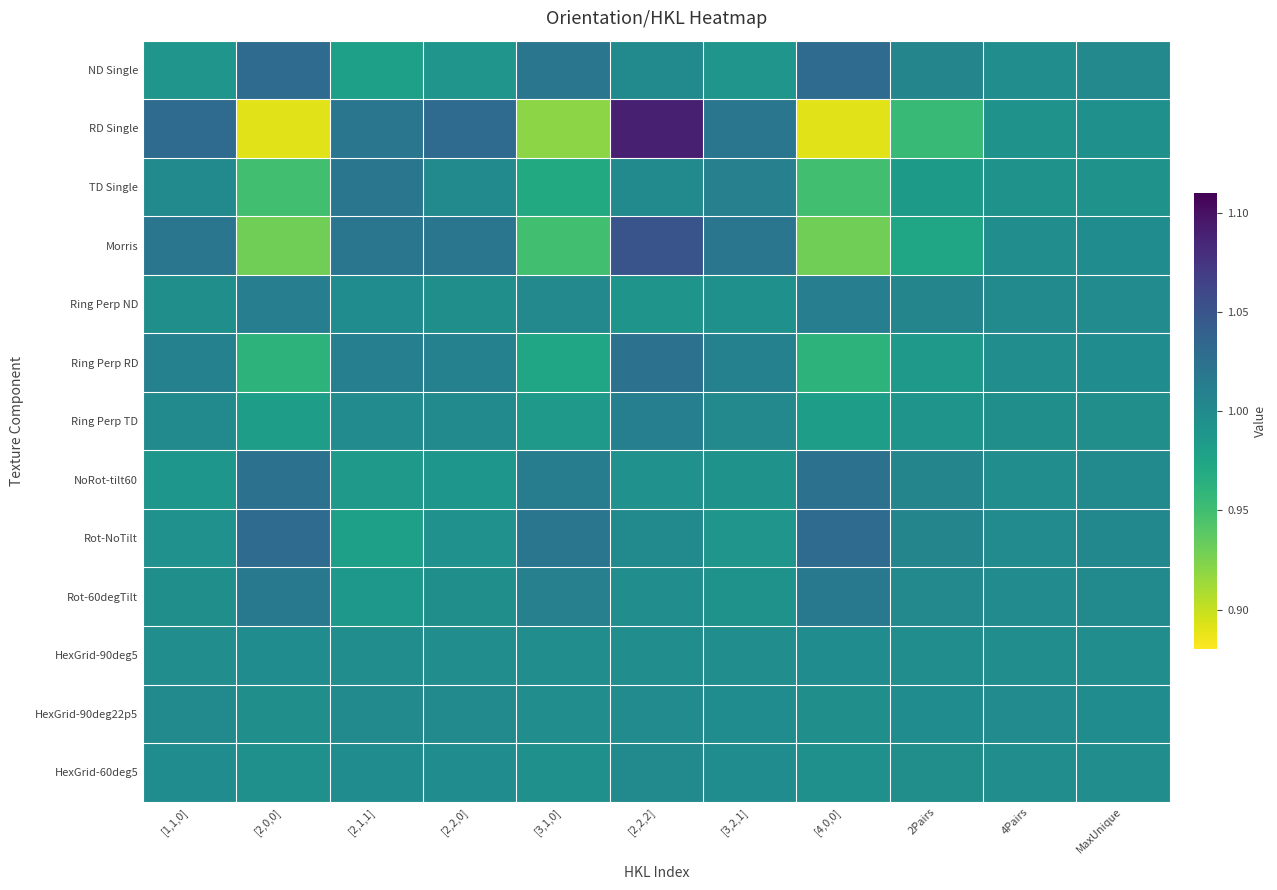

Reading right to left, what are all the values shown in this chart?

ND Single: MaxUnique=1.0	4Pairs=1.0	2Pairs=1.0	[4,0,0]=1.0	[3,2,1]=1.0	[2,2,2]=1.0	[3,1,0]=1.0	[2,2,0]=1.0	[2,1,1]=1.0	[2,0,0]=1.0	[1,1,0]=1.0
RD Single: MaxUnique=1.0	4Pairs=1.0	2Pairs=1.0	[4,0,0]=0.9	[3,2,1]=1.0	[2,2,2]=1.1	[3,1,0]=0.9	[2,2,0]=1.0	[2,1,1]=1.0	[2,0,0]=0.9	[1,1,0]=1.0
TD Single: MaxUnique=1.0	4Pairs=1.0	2Pairs=1.0	[4,0,0]=0.9	[3,2,1]=1.0	[2,2,2]=1.0	[3,1,0]=1.0	[2,2,0]=1.0	[2,1,1]=1.0	[2,0,0]=0.9	[1,1,0]=1.0
Morris: MaxUnique=1.0	4Pairs=1.0	2Pairs=1.0	[4,0,0]=0.9	[3,2,1]=1.0	[2,2,2]=1.1	[3,1,0]=0.9	[2,2,0]=1.0	[2,1,1]=1.0	[2,0,0]=0.9	[1,1,0]=1.0
Ring Perp ND: MaxUnique=1.0	4Pairs=1.0	2Pairs=1.0	[4,0,0]=1.0	[3,2,1]=1.0	[2,2,2]=1.0	[3,1,0]=1.0	[2,2,0]=1.0	[2,1,1]=1.0	[2,0,0]=1.0	[1,1,0]=1.0
Ring Perp RD: MaxUnique=1.0	4Pairs=1.0	2Pairs=1.0	[4,0,0]=1.0	[3,2,1]=1.0	[2,2,2]=1.0	[3,1,0]=1.0	[2,2,0]=1.0	[2,1,1]=1.0	[2,0,0]=1.0	[1,1,0]=1.0
Ring Perp TD: MaxUnique=1.0	4Pairs=1.0	2Pairs=1.0	[4,0,0]=1.0	[3,2,1]=1.0	[2,2,2]=1.0	[3,1,0]=1.0	[2,2,0]=1.0	[2,1,1]=1.0	[2,0,0]=1.0	[1,1,0]=1.0
NoRot-tilt60: MaxUnique=1.0	4Pairs=1.0	2Pairs=1.0	[4,0,0]=1.0	[3,2,1]=1.0	[2,2,2]=1.0	[3,1,0]=1.0	[2,2,0]=1.0	[2,1,1]=1.0	[2,0,0]=1.0	[1,1,0]=1.0
Rot-NoTilt: MaxUnique=1.0	4Pairs=1.0	2Pairs=1.0	[4,0,0]=1.0	[3,2,1]=1.0	[2,2,2]=1.0	[3,1,0]=1.0	[2,2,0]=1.0	[2,1,1]=1.0	[2,0,0]=1.0	[1,1,0]=1.0
Rot-60degTilt: MaxUnique=1.0	4Pairs=1.0	2Pairs=1.0	[4,0,0]=1.0	[3,2,1]=1.0	[2,2,2]=1.0	[3,1,0]=1.0	[2,2,0]=1.0	[2,1,1]=1.0	[2,0,0]=1.0	[1,1,0]=1.0
HexGrid-90deg5: MaxUnique=1.0	4Pairs=1.0	2Pairs=1.0	[4,0,0]=1.0	[3,2,1]=1.0	[2,2,2]=1.0	[3,1,0]=1.0	[2,2,0]=1.0	[2,1,1]=1.0	[2,0,0]=1.0	[1,1,0]=1.0
HexGrid-90deg22p5: MaxUnique=1.0	4Pairs=1.0	2Pairs=1.0	[4,0,0]=1.0	[3,2,1]=1.0	[2,2,2]=1.0	[3,1,0]=1.0	[2,2,0]=1.0	[2,1,1]=1.0	[2,0,0]=1.0	[1,1,0]=1.0
HexGrid-60deg5: MaxUnique=1.0	4Pairs=1.0	2Pairs=1.0	[4,0,0]=1.0	[3,2,1]=1.0	[2,2,2]=1.0	[3,1,0]=1.0	[2,2,0]=1.0	[2,1,1]=1.0	[2,0,0]=1.0	[1,1,0]=1.0